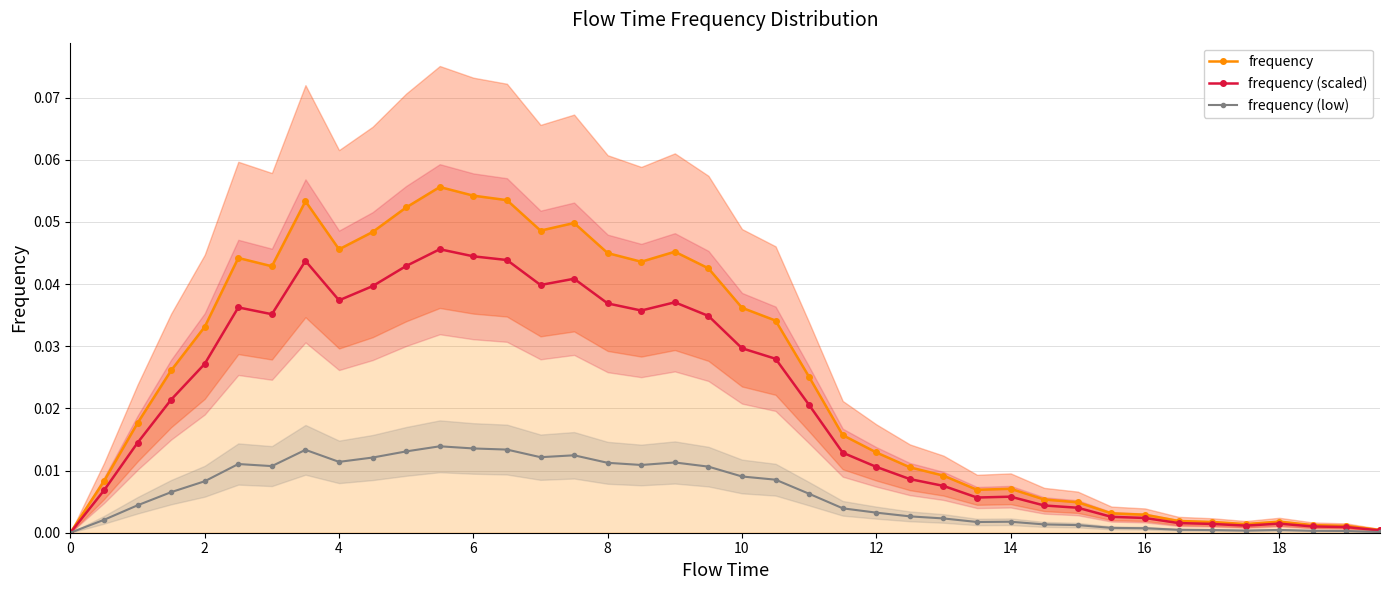

True or false: frequency (low) and frequency (scaled) cross at least once.

False